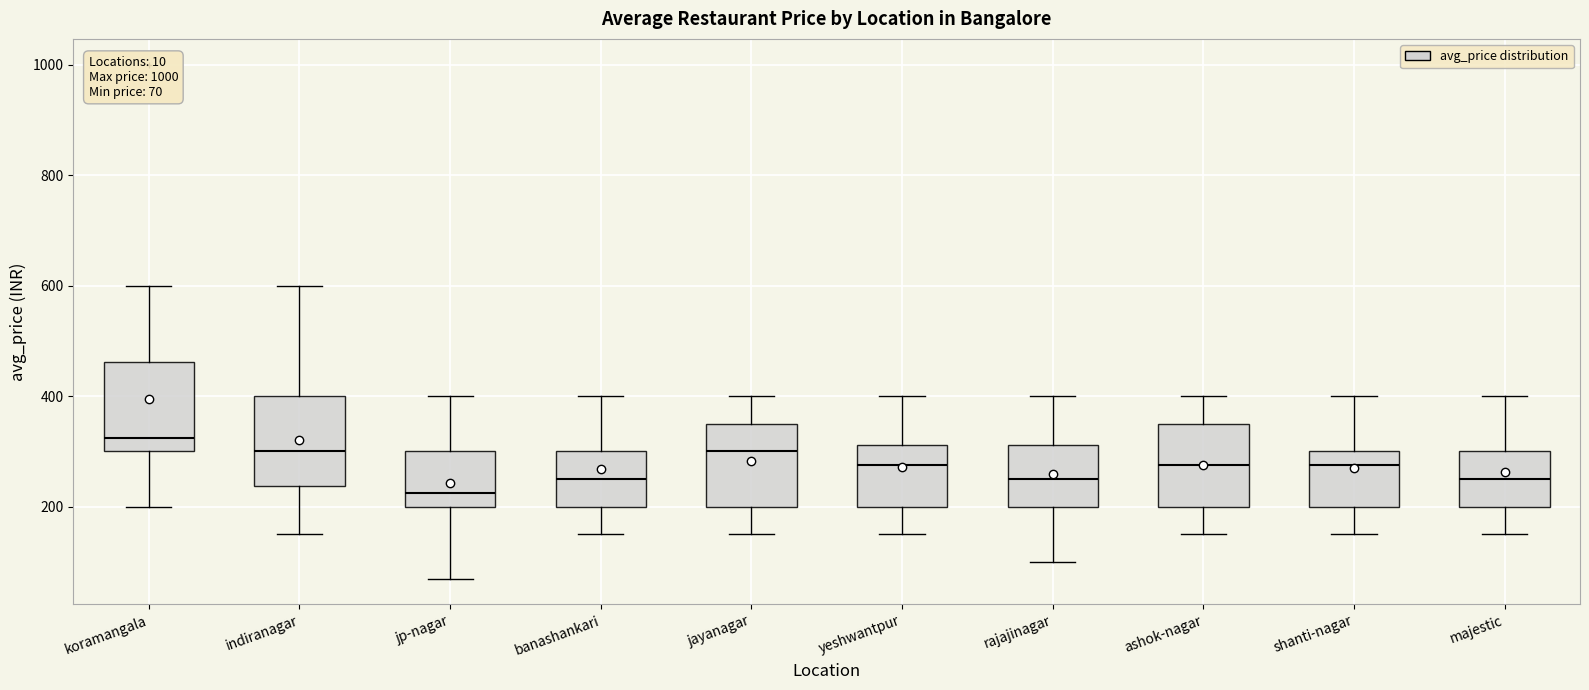

Which box's median line is the lowest?

jp-nagar